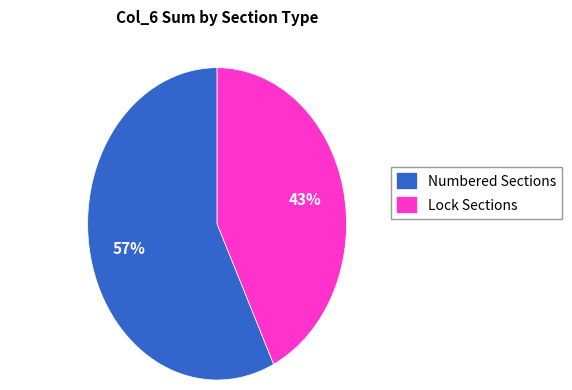

Is there any slice that represents more than half of the pie?

Yes